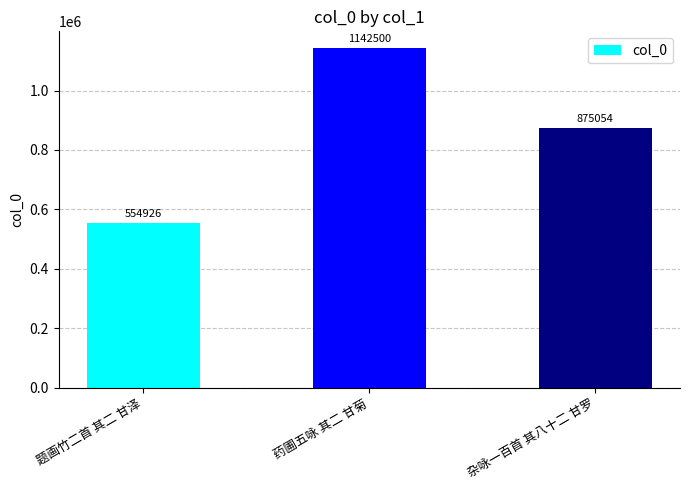

Rank the categories by value from highest to lowest.

药圃五咏 其二 甘菊, 杂咏一百首 其八十二 甘罗, 题画竹二首 其二 甘泽